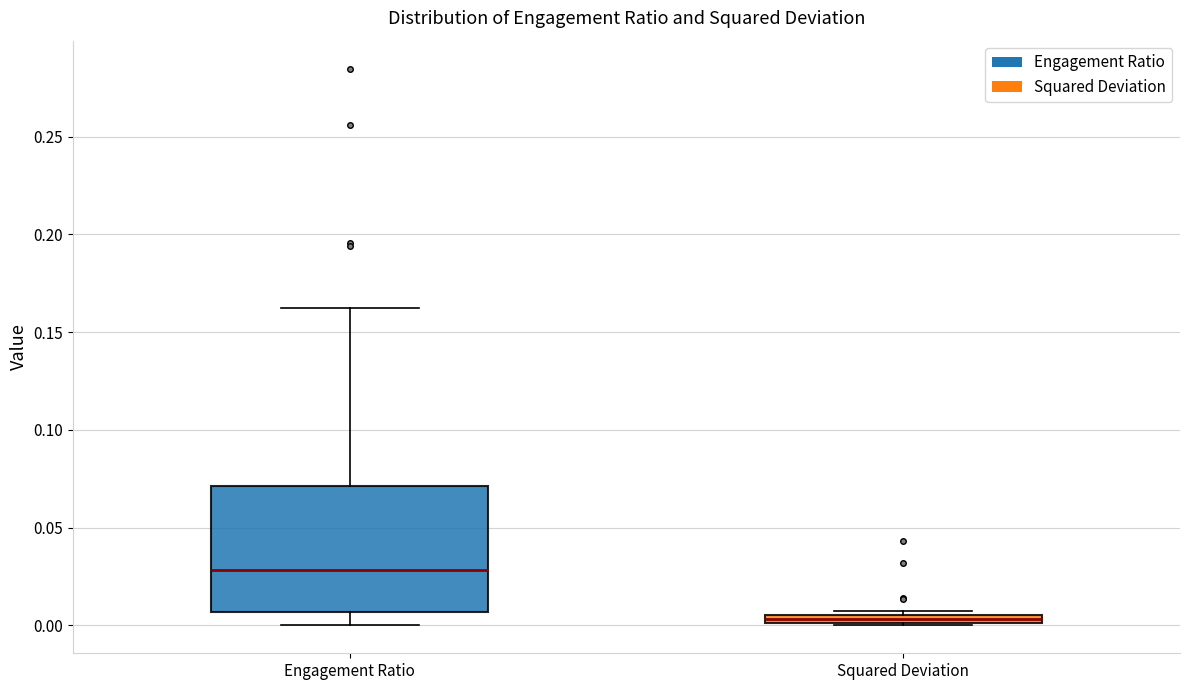

Comparing the boxes themselves (not the whiskers), which one is the tallest?

Engagement Ratio